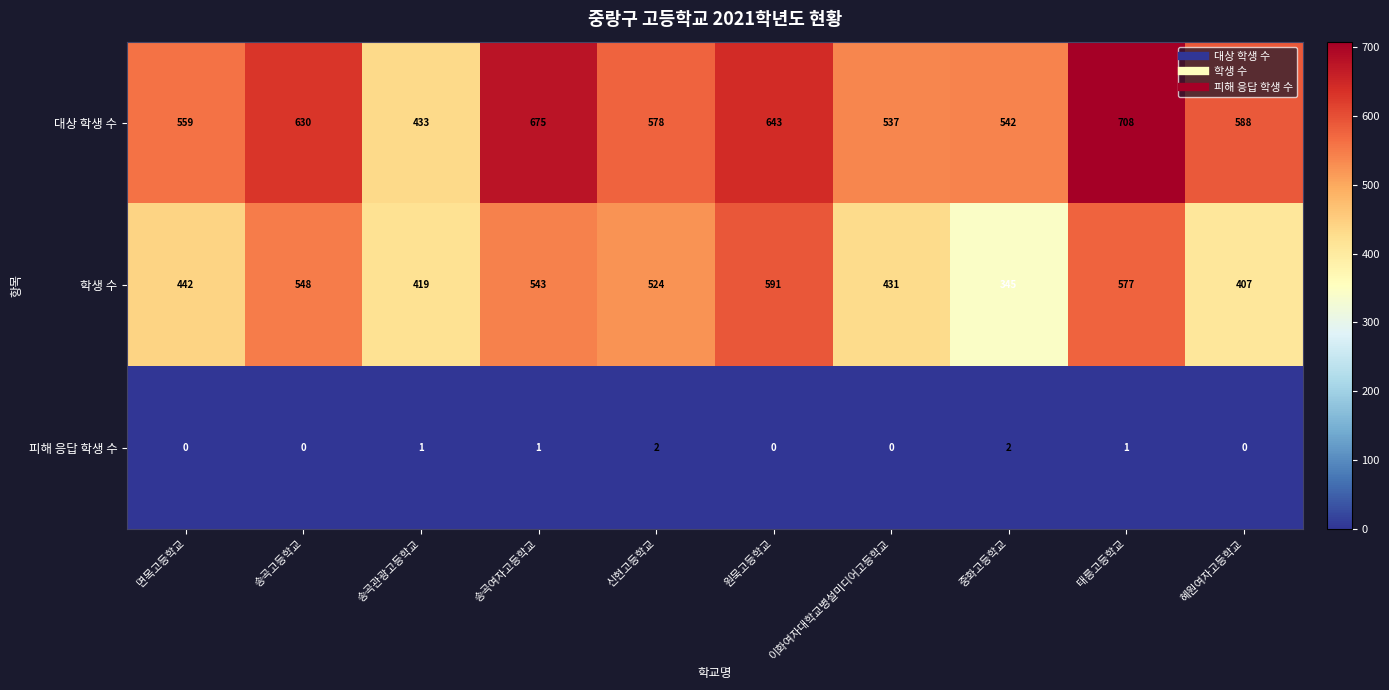

Which series changed the most between 원묵고등학교 and 이화여자대학교병설미디어고등학교?

학생 수